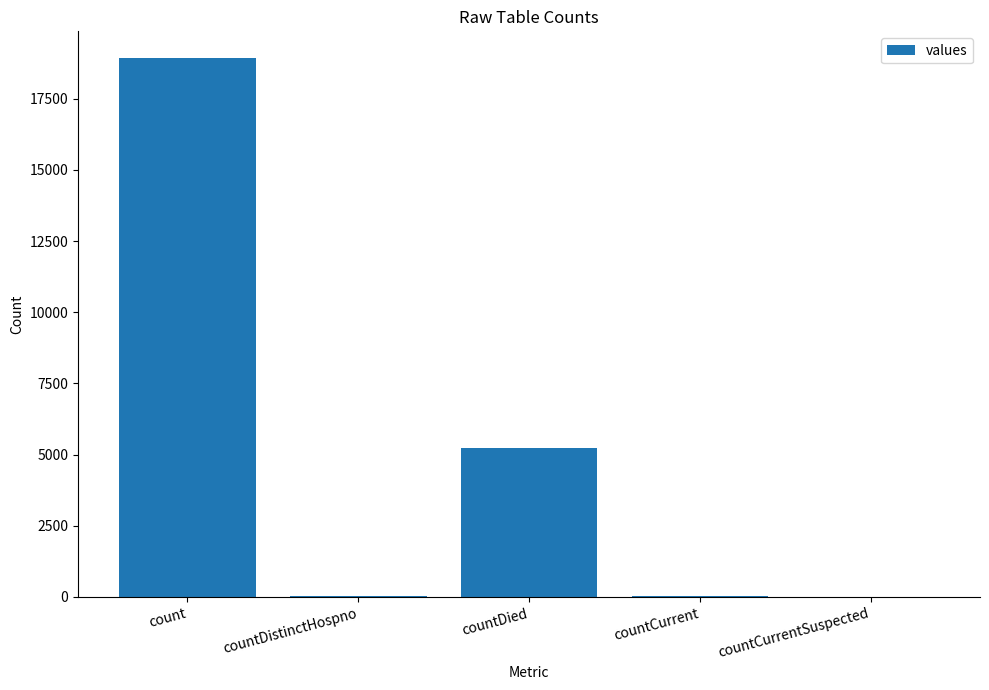

At which category does the chart reach its peak across all series?

count